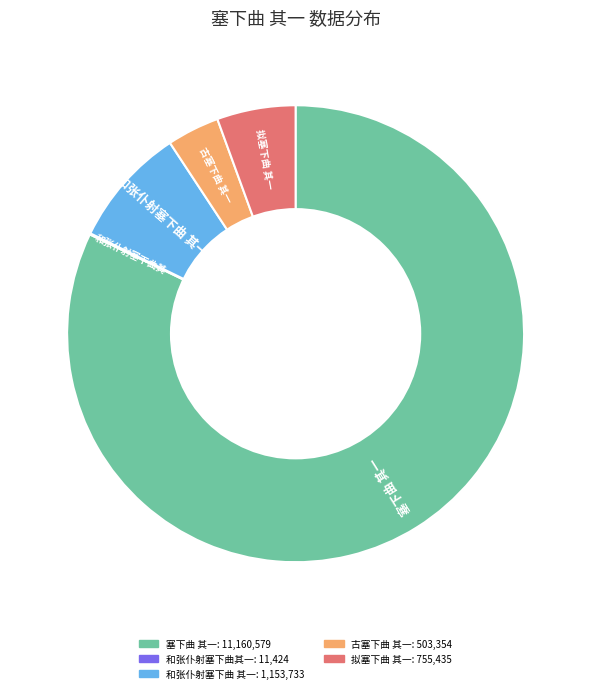

Does any single category account for the majority?

Yes